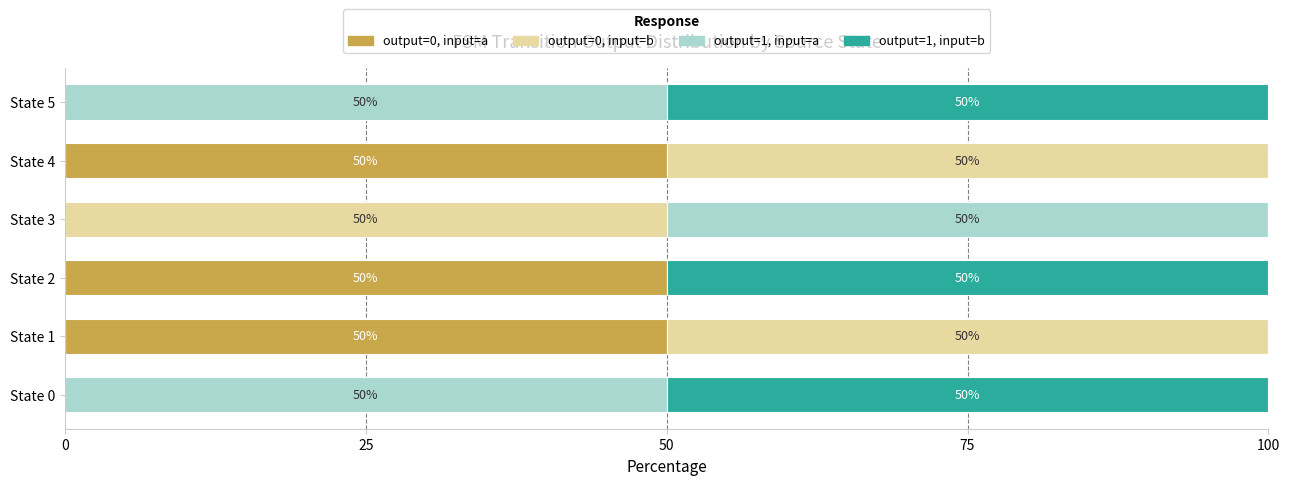

What is the approximate value of output=0, input=a at State 2, to the nearest 5?

50